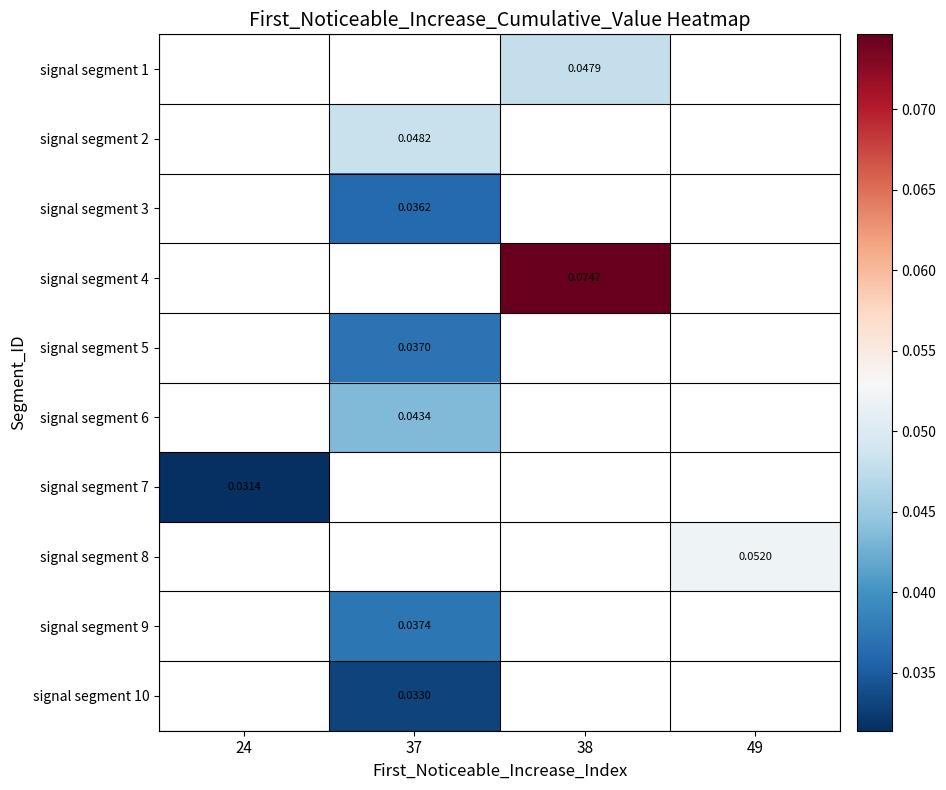

Which label corresponds to the largest value in the chart?

38